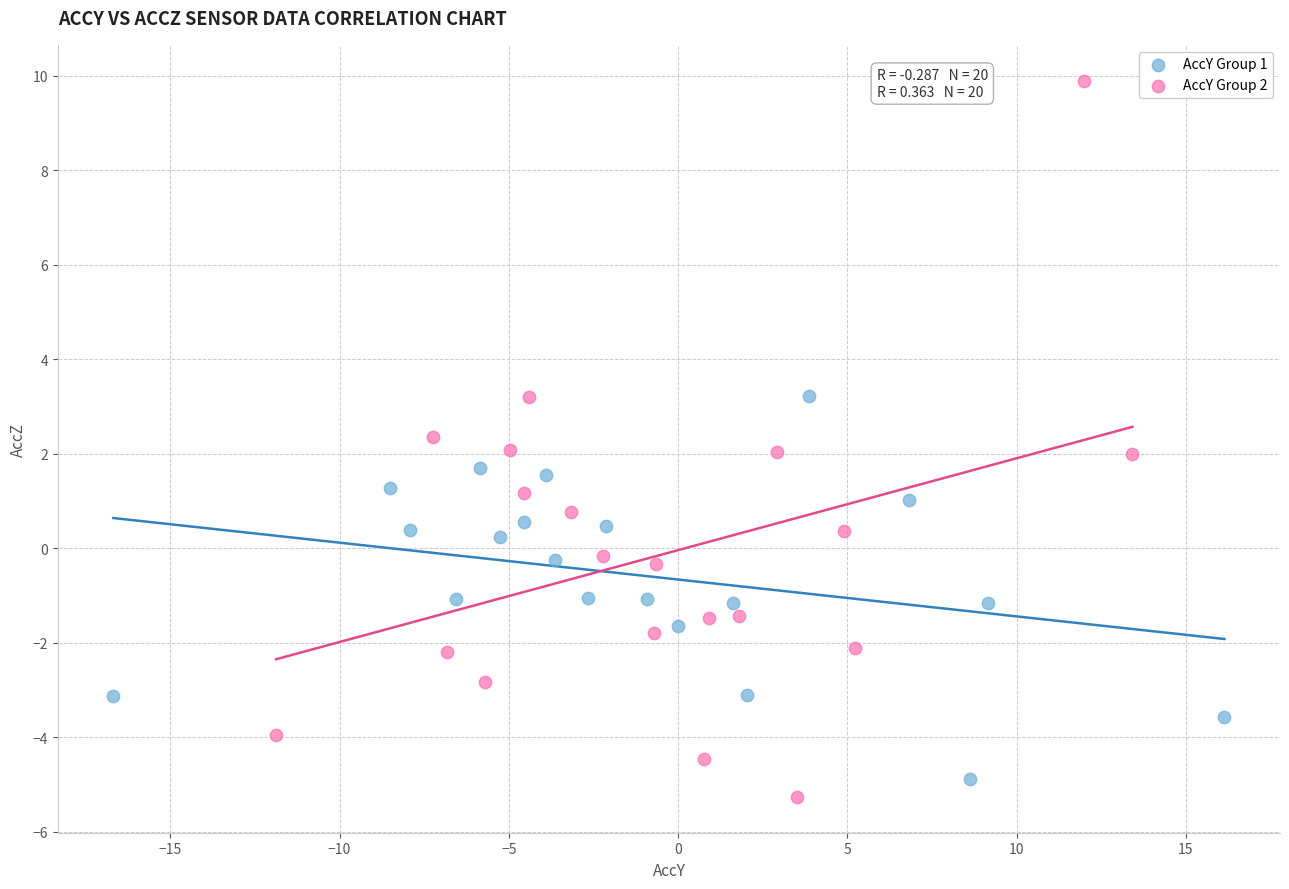

Which series has the largest Y range (max minus min)?

AccY Group 2